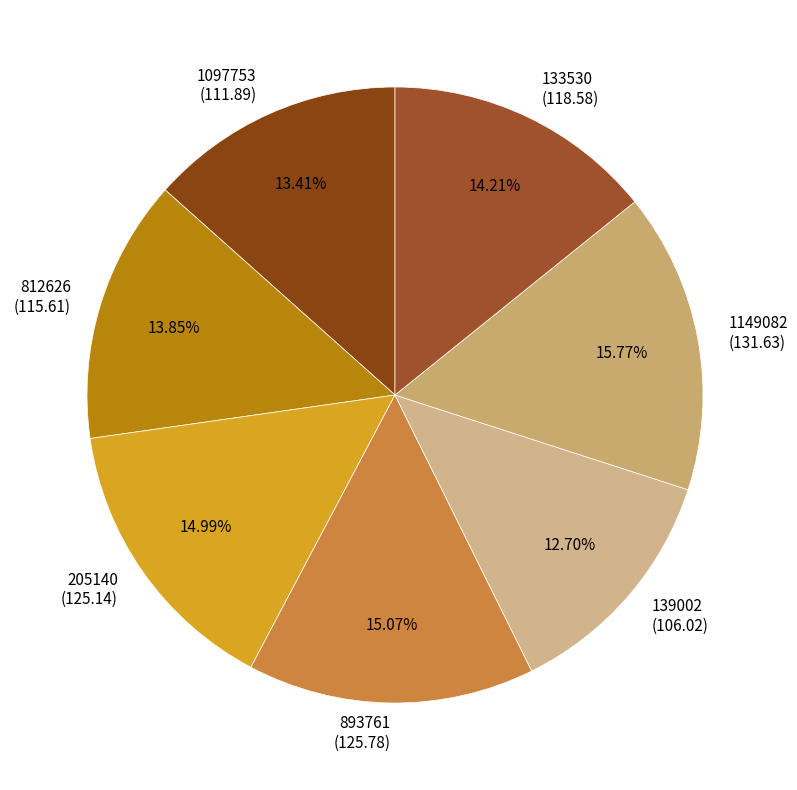

Between 1149082 (131.63) and 139002 (106.02), which is larger?

1149082 (131.63)